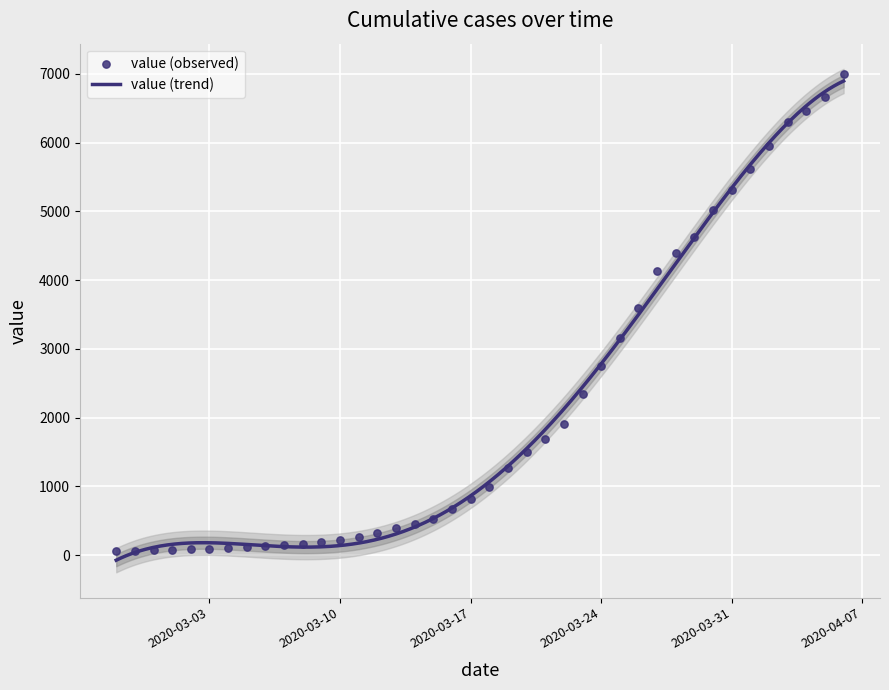

Which has a higher value, 2020-03-02 or 2020-03-10?

2020-03-10